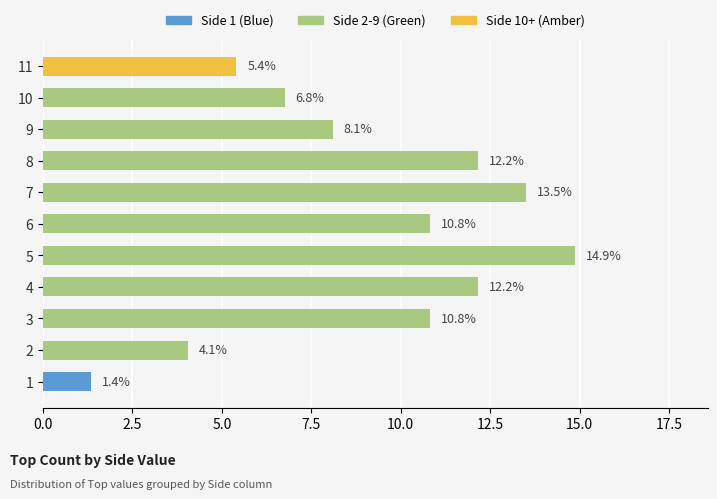

Reading bottom to top, transcribe all the data shown in this chart.

1.4	4.1	10.8	12.2	14.9	10.8	13.5	12.2	8.1	6.8	5.4